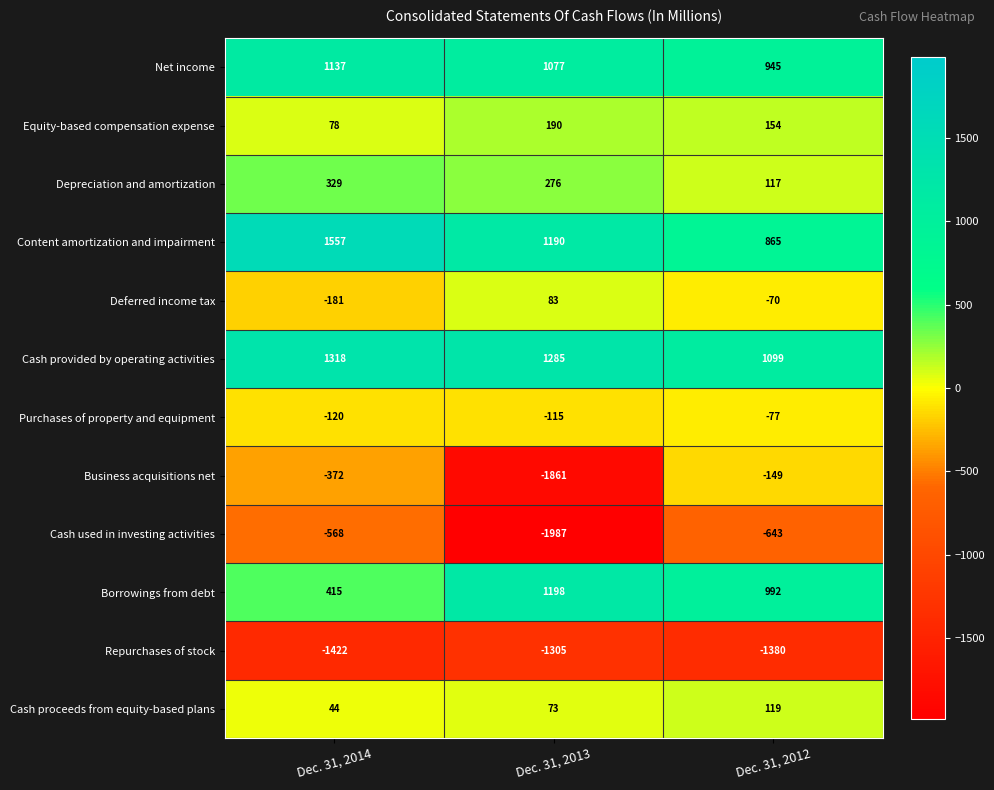

What is the sum of all Borrowings from debt values?

2605